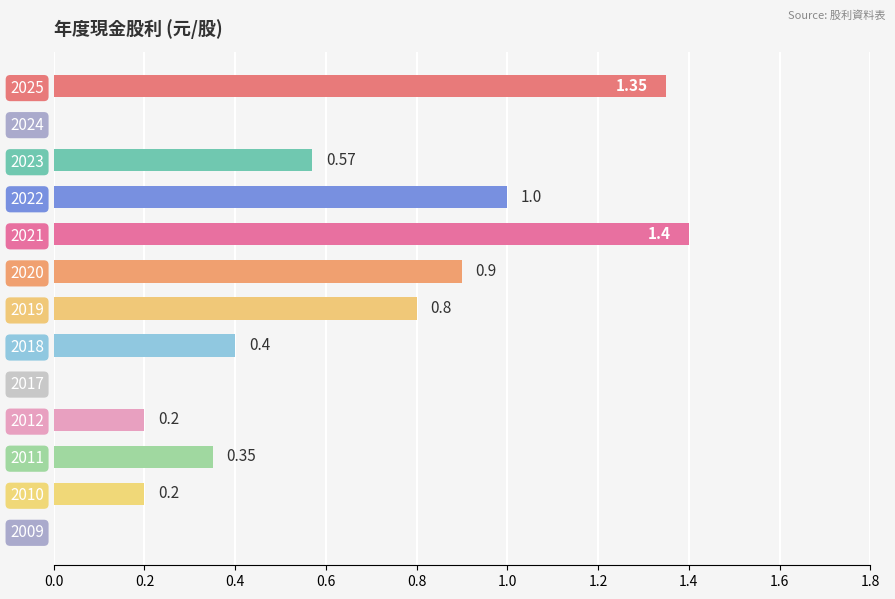

How many values exceed 0?

10